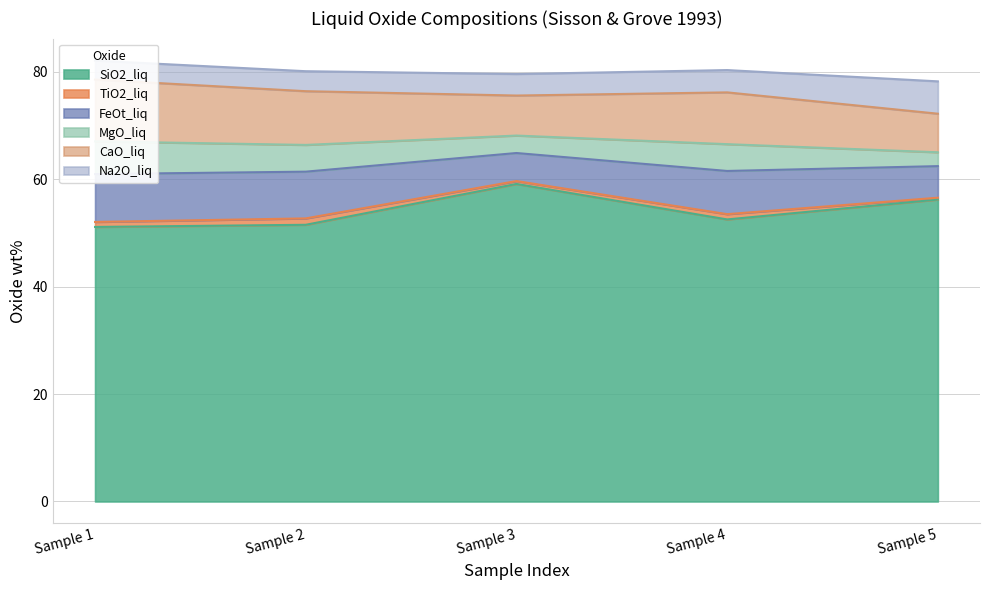

What is the value of the TiO2_liq point at the 5th from the left?

0.9